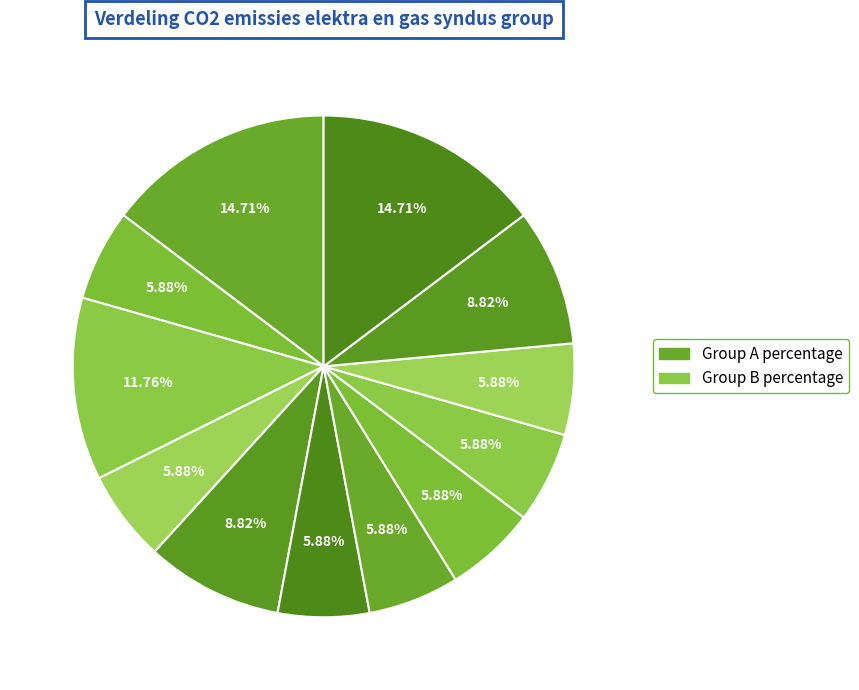

Count the number of slices in the pie.

12